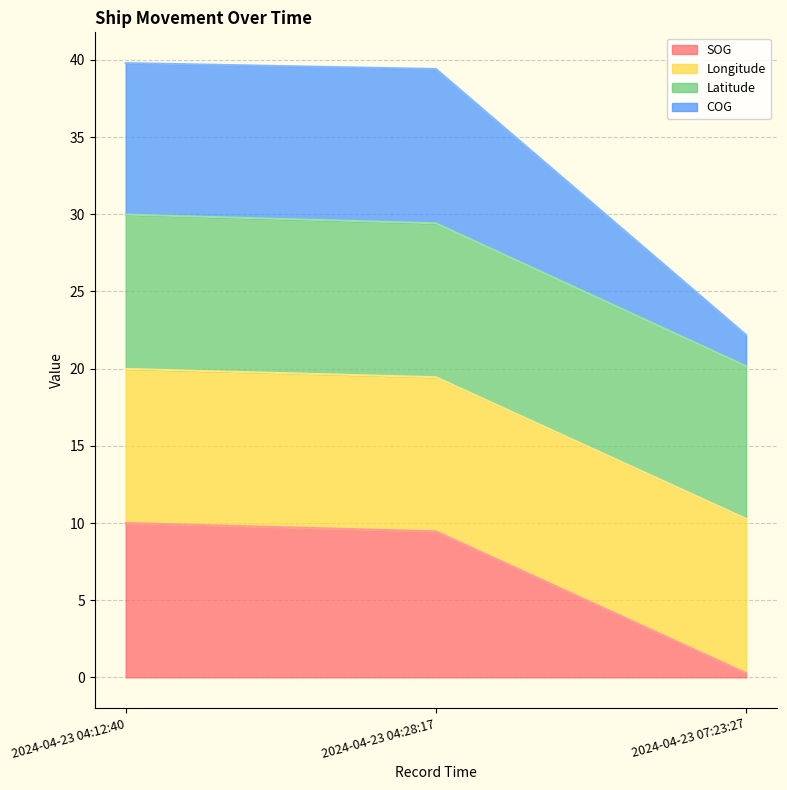

Where is Latitude line nearest to the value 25?

2024-04-23 04:28:17